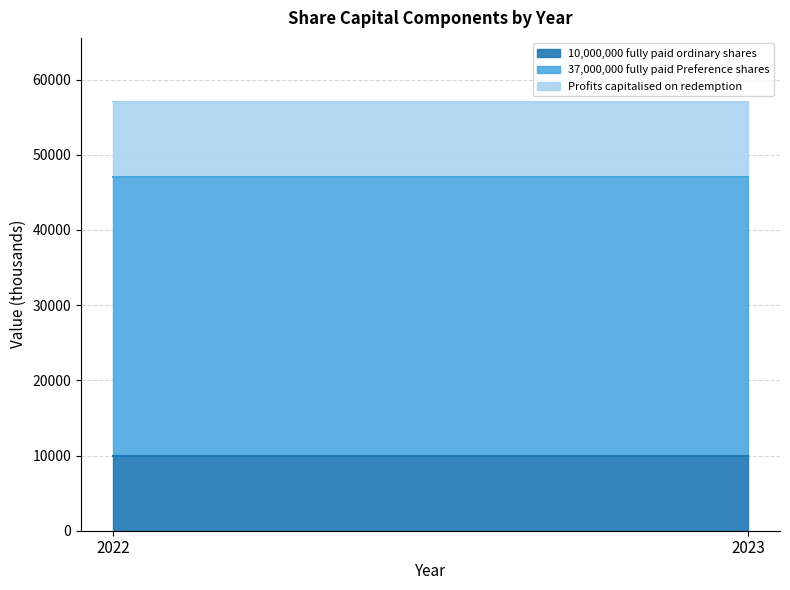

What is the smallest value displayed?

10000